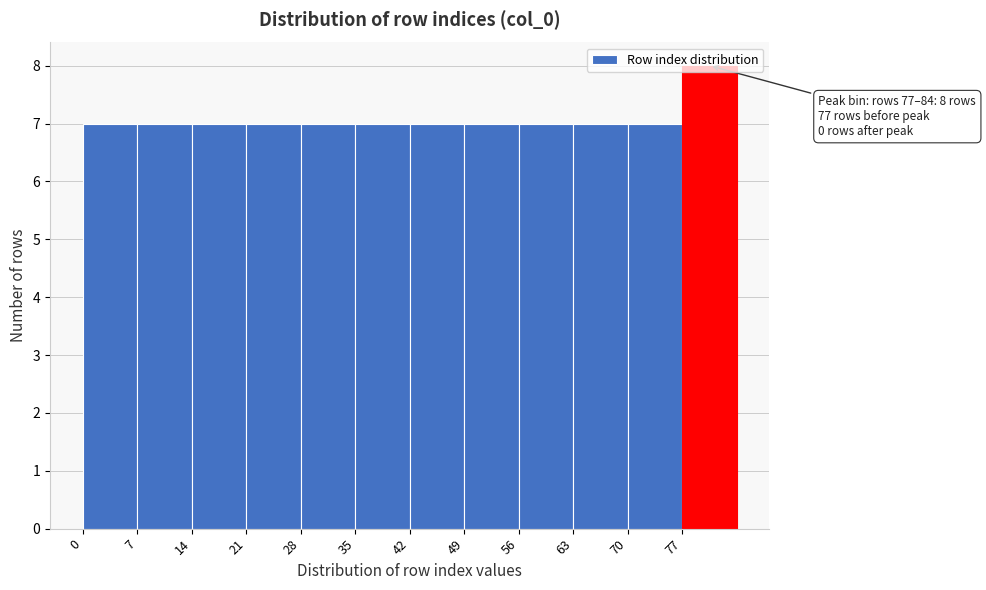

Over which range of the x-axis is the bar tallest?

77 to 84